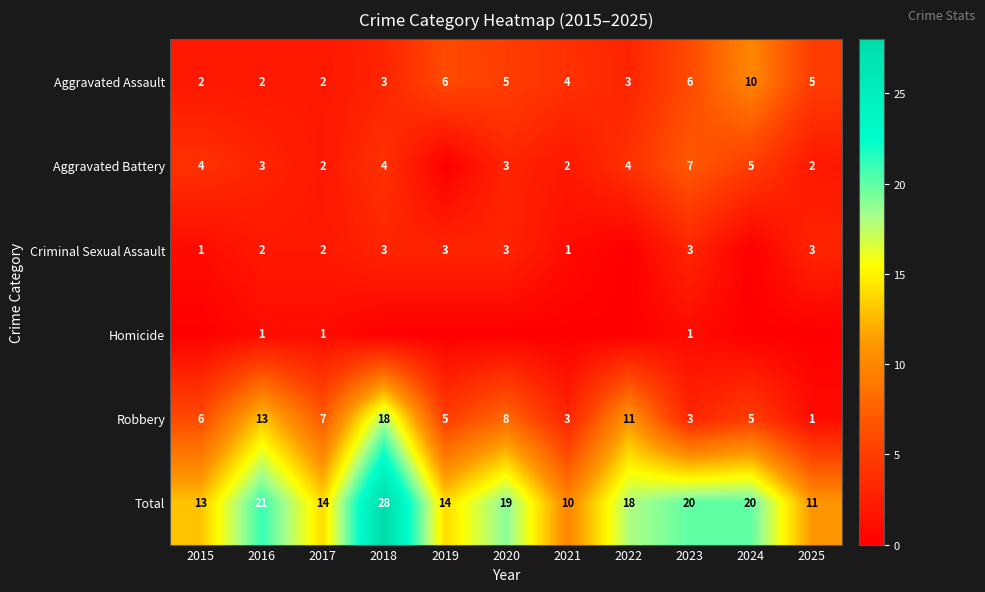

The Total series shows 14 at 2017. True or false?

True